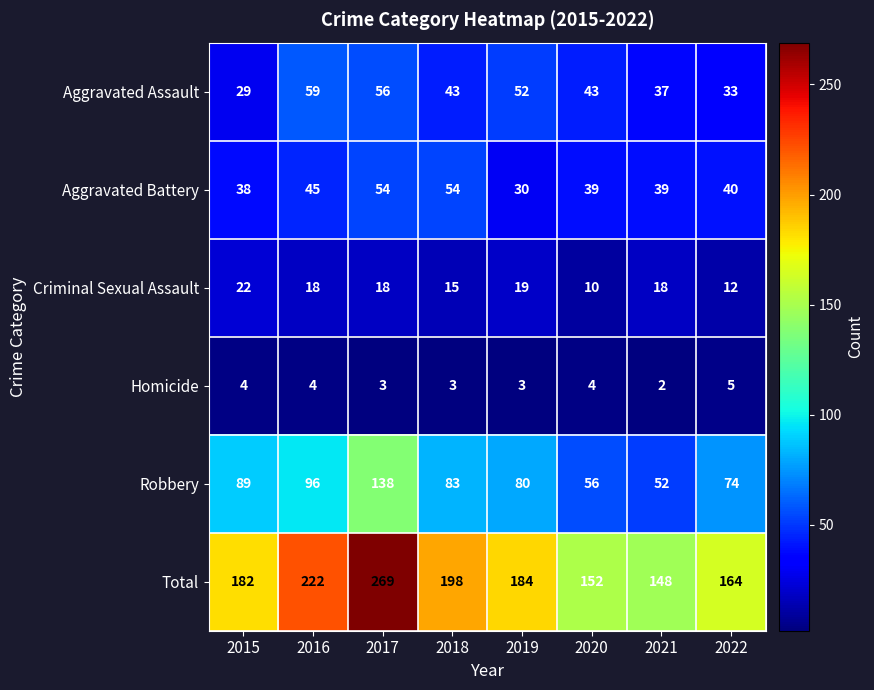

List the series in order of their peak value, lowest first.

Homicide, Criminal Sexual Assault, Aggravated Battery, Aggravated Assault, Robbery, Total